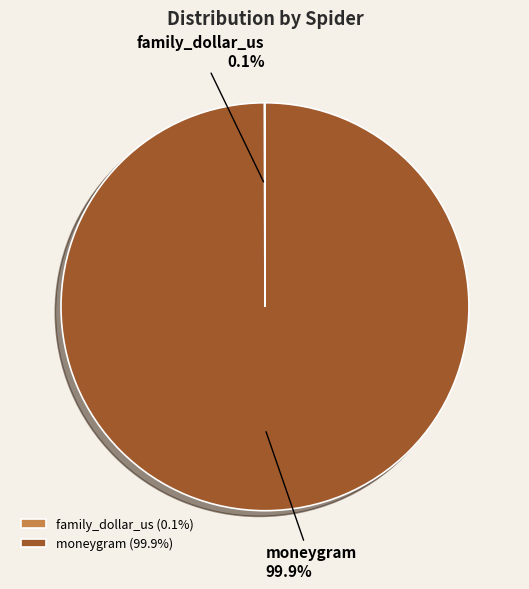

What percentage is NOT represented by moneygram?

0.1%